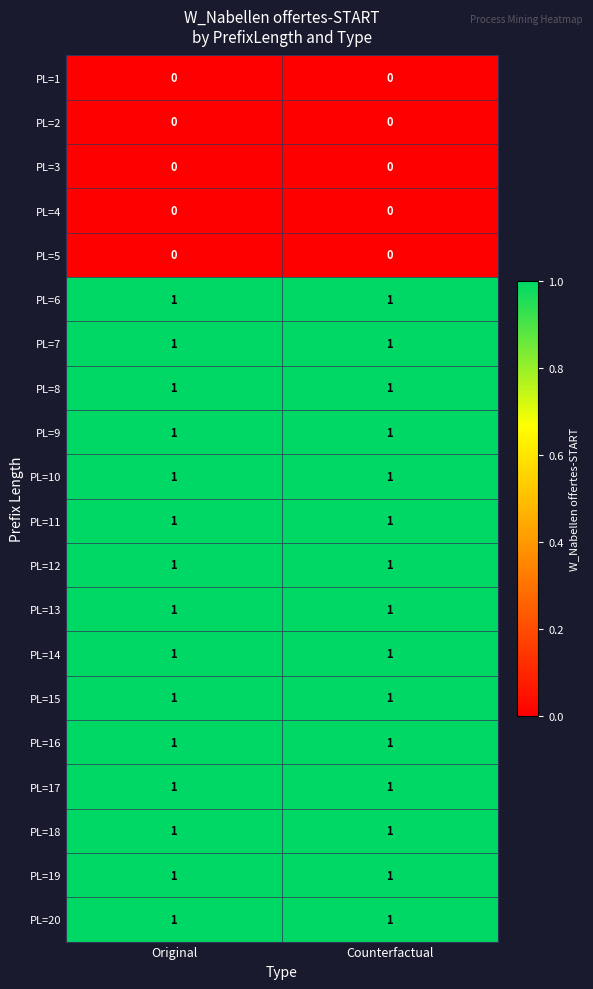

The PL=18 series shows 2 at Original. True or false?

False